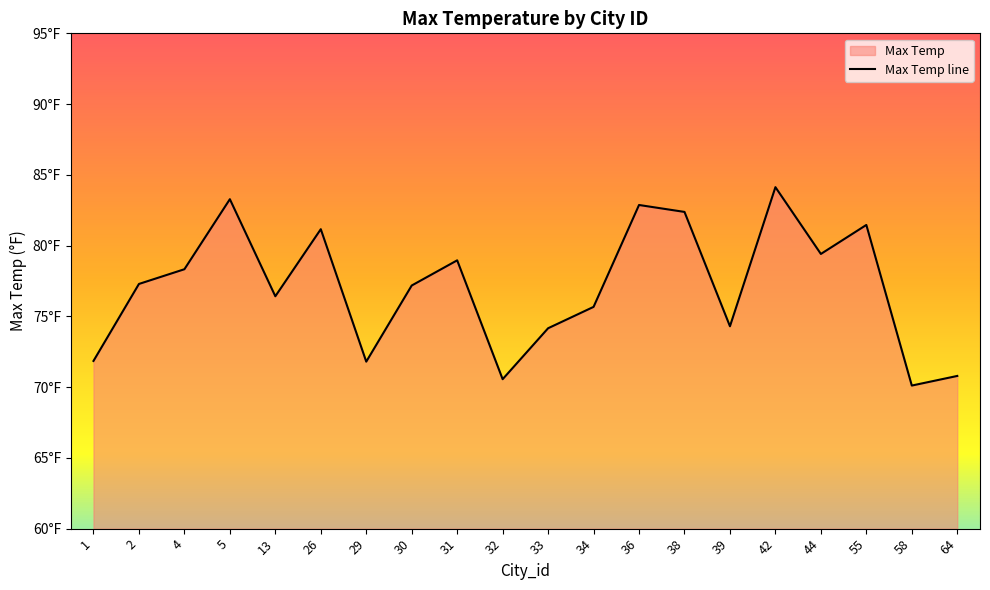

Does the chart display data point markers on the line(s)?

No